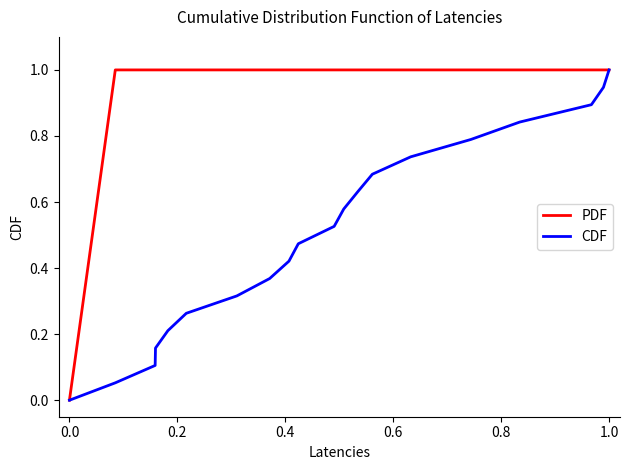

Which series has the largest total across all categories?

PDF